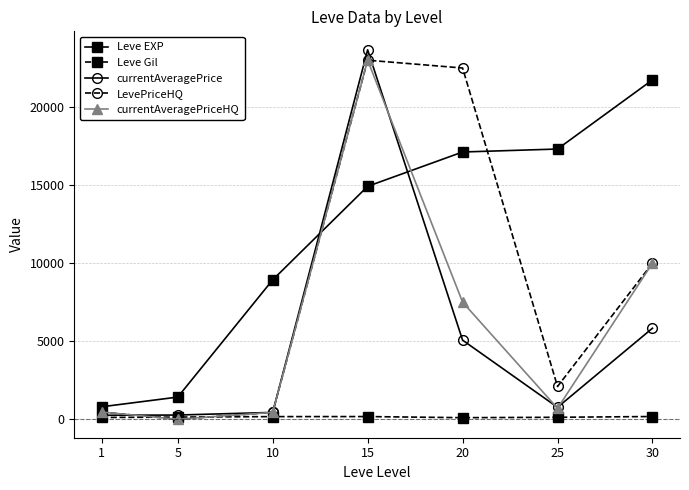

What is the maximum value for currentAveragePriceHQ?

23000.0